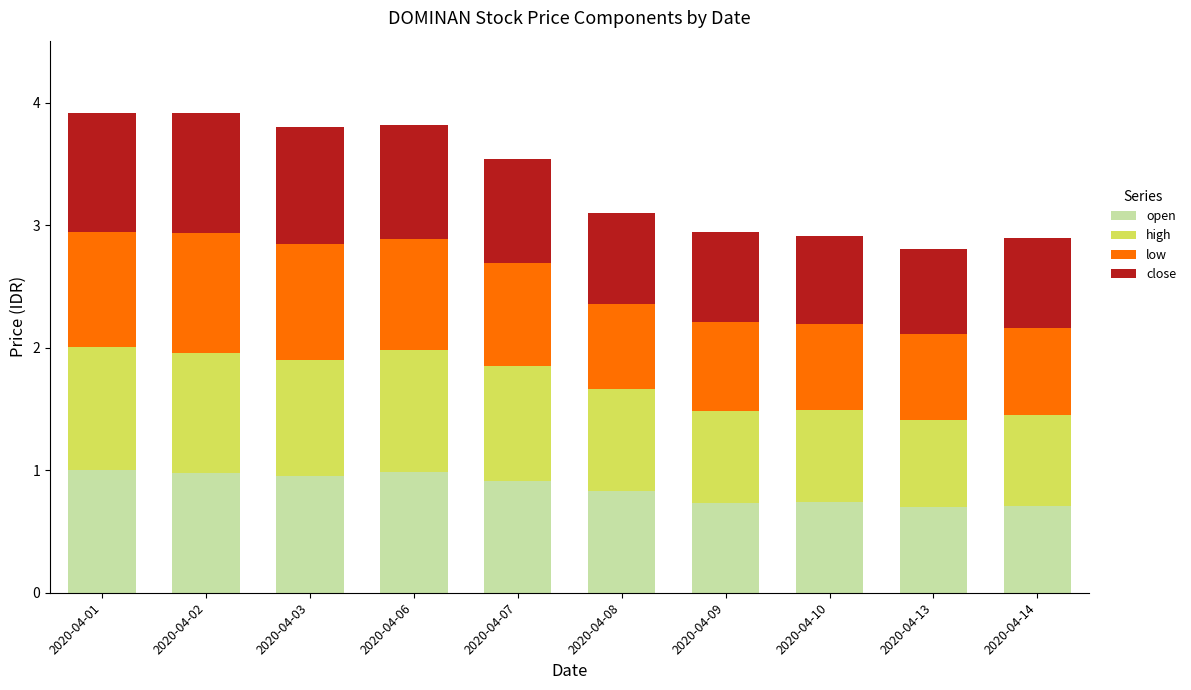

Count the number of data series in this chart.

4